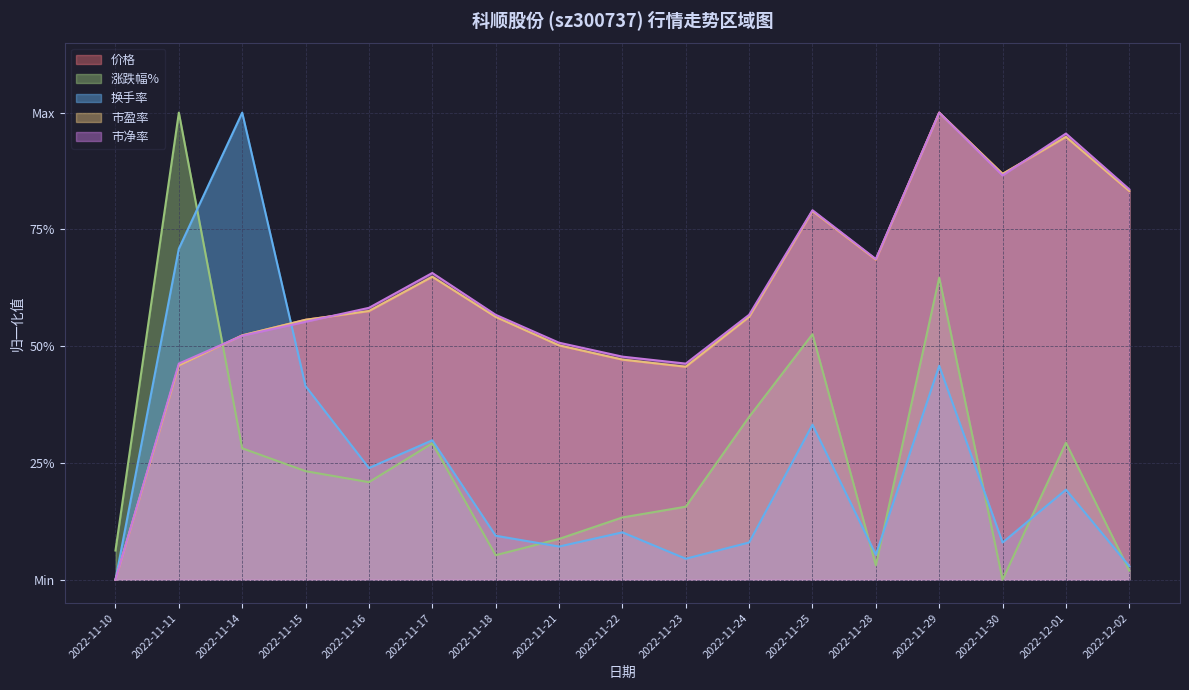

What is the highest value of the 市盈率 series?

1.0